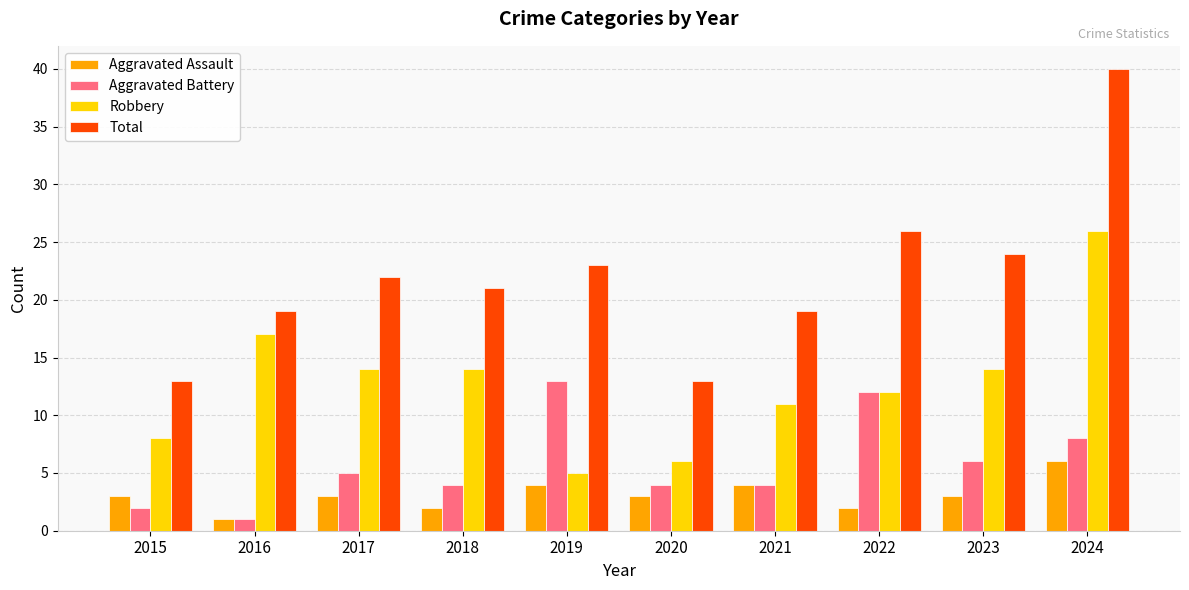

Which label corresponds to the largest value in the chart?

2024